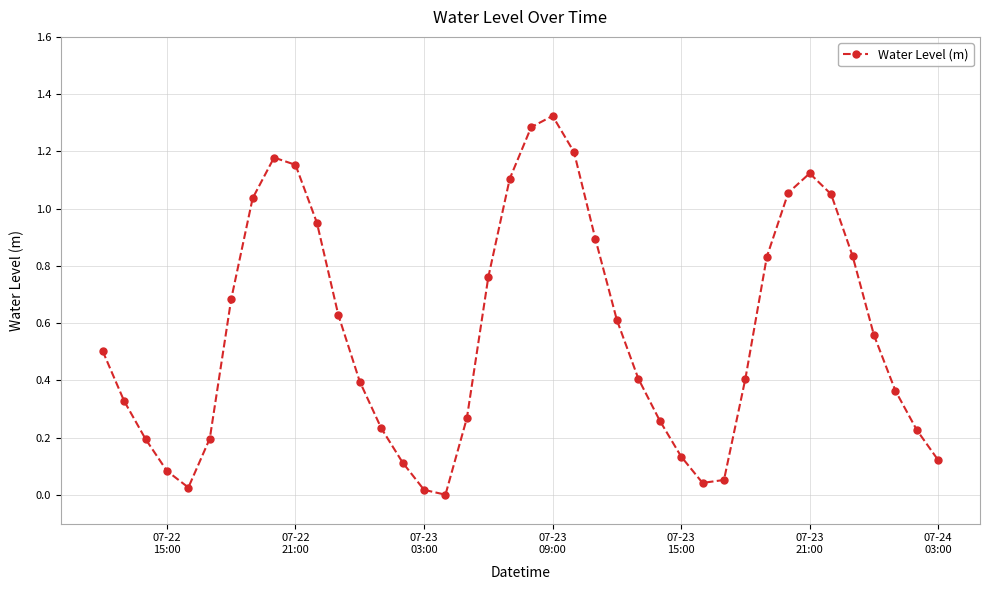

What is the sum of all values?

22.6